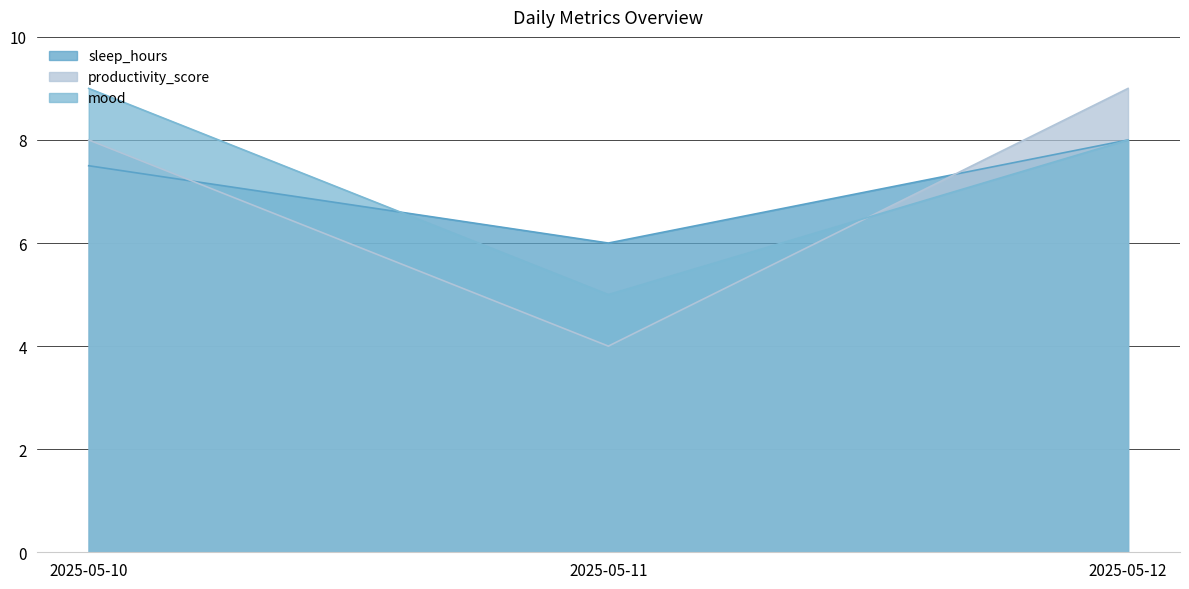

What is the value of the sleep_hours point at the 1st from the left?

7.5